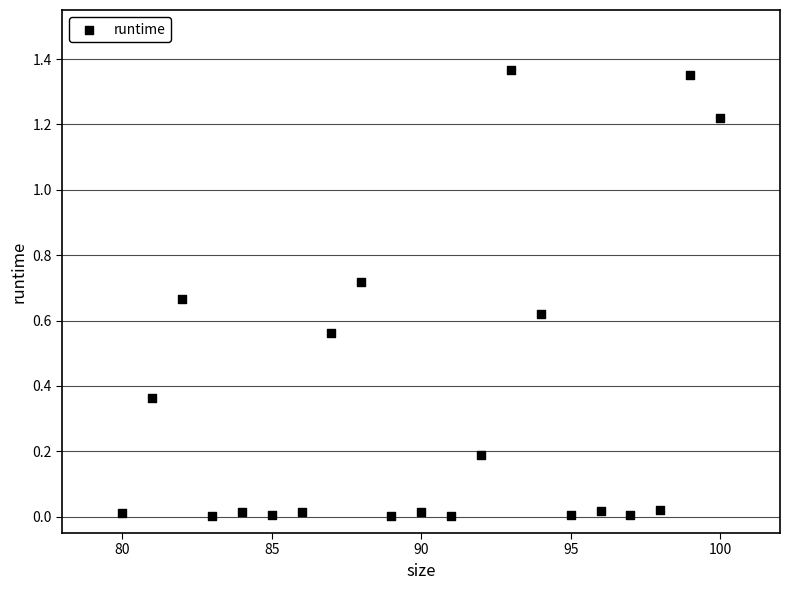

What is the range of X values (max minus min)?

20.0